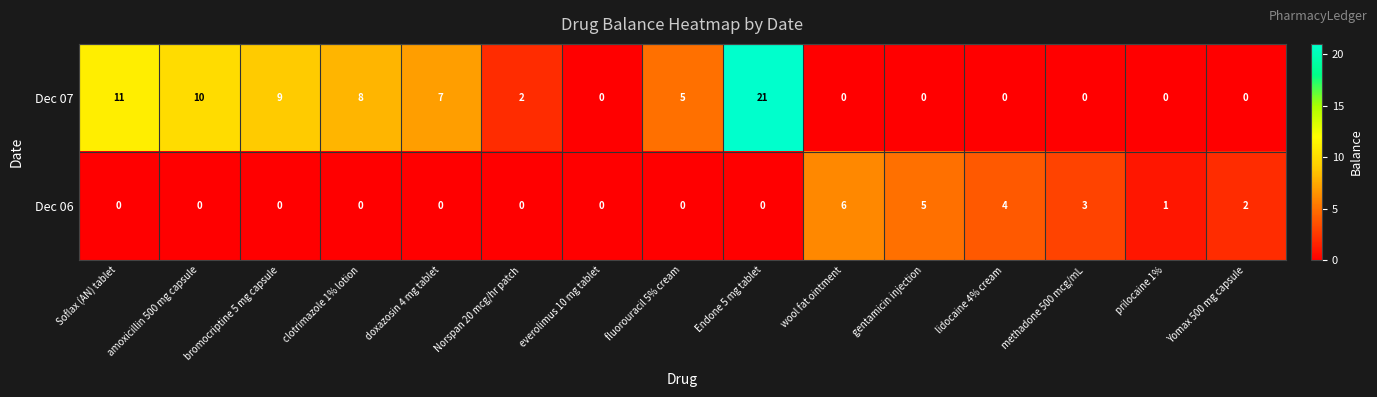

At which category is the sum across all series the highest?

Endone 5 mg tablet